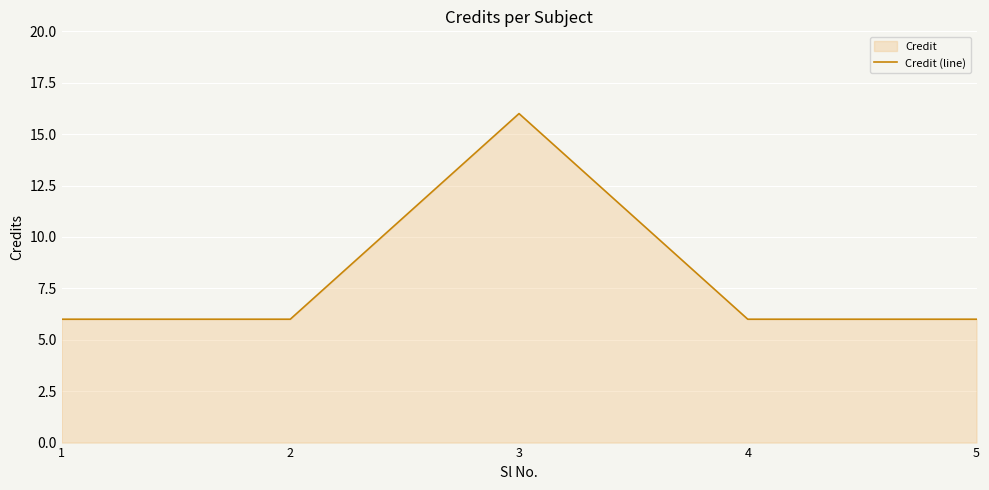

How many lines are shown in the chart?

1